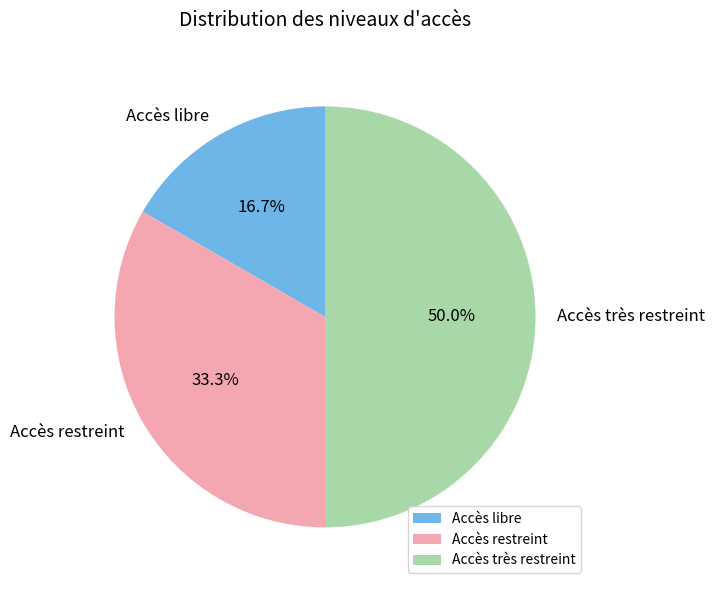

How many segments does this pie chart have?

3